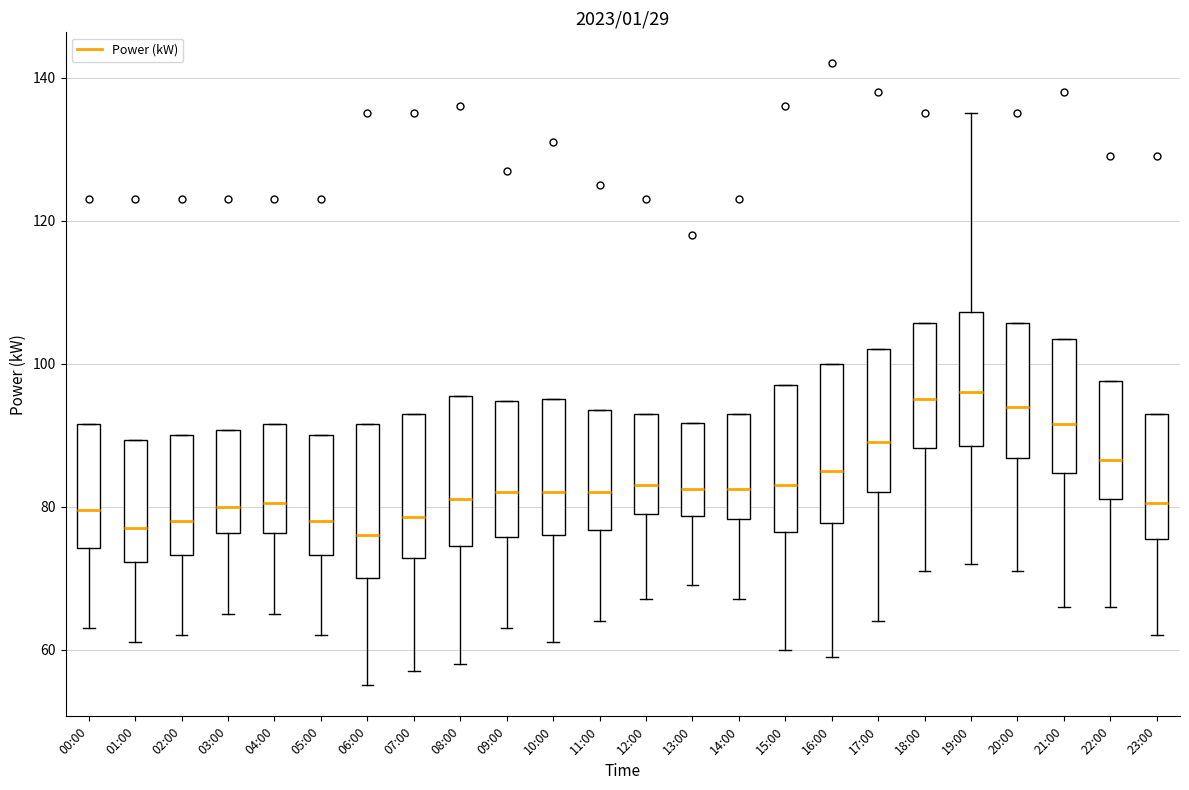

Where does the median line of the box for 17:00 sit on the y-axis? The values are not printed on the chart, so give them approximately, as read against the axis.

90